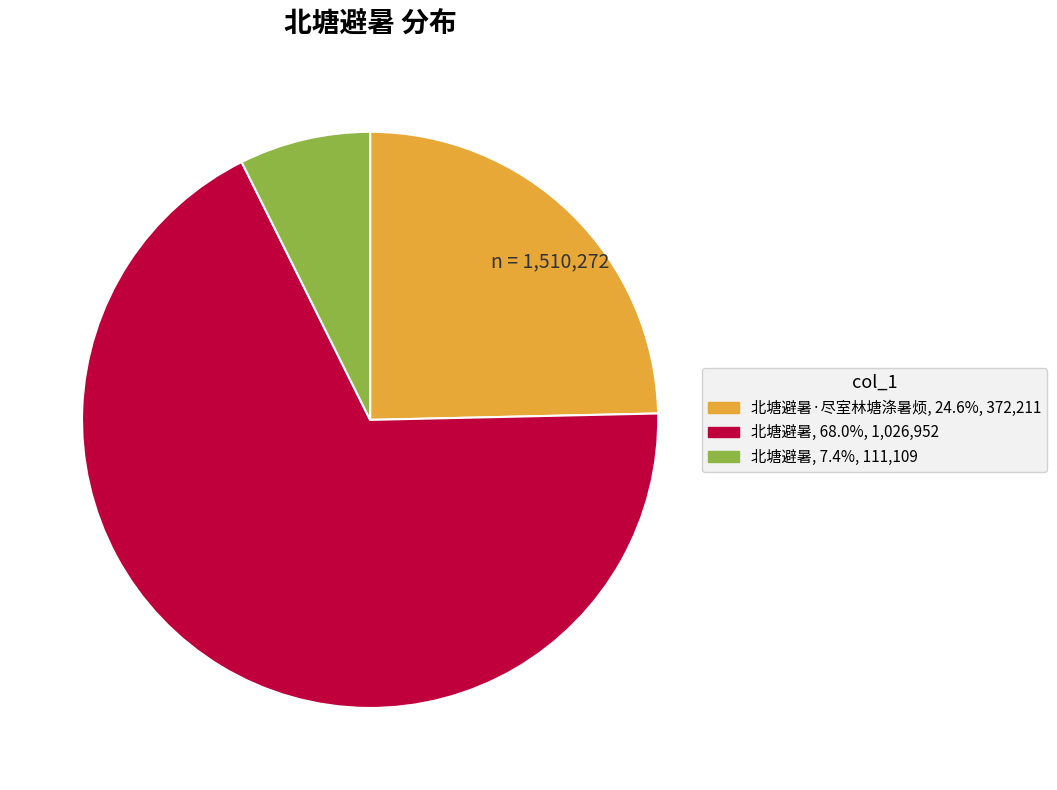

Is there a majority slice in this chart?

Yes